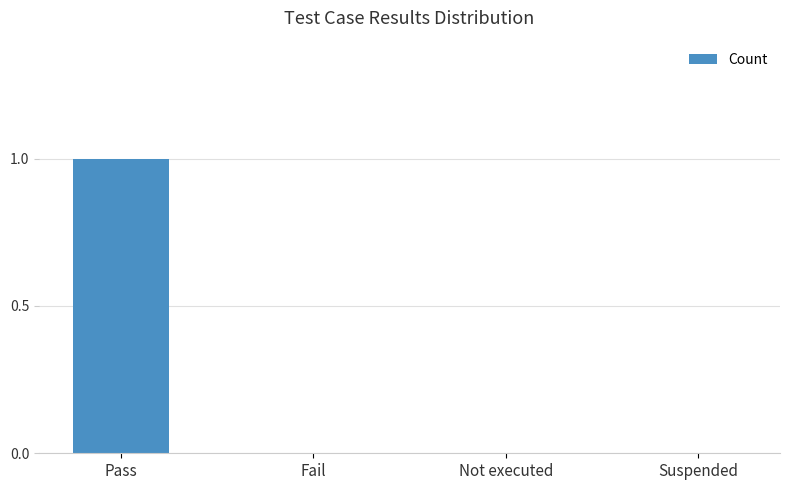

The value at Suspended is 0. True or false?

True